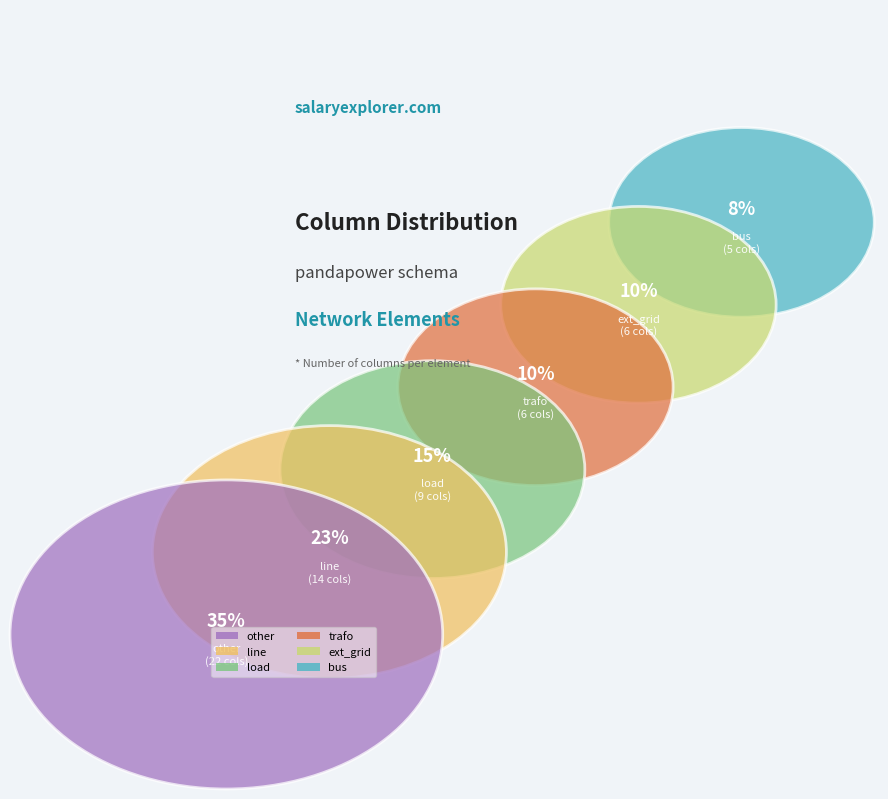

Does other represent more than half of the total?

No